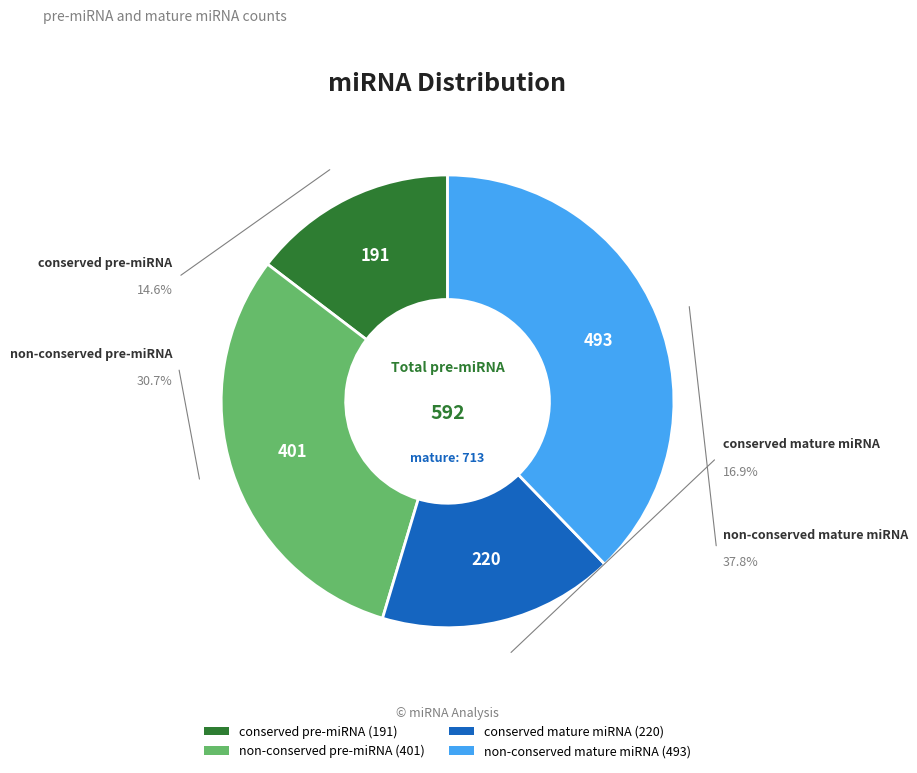

True or false: non-conserved mature miRNA accounts for 51% of the total.

False